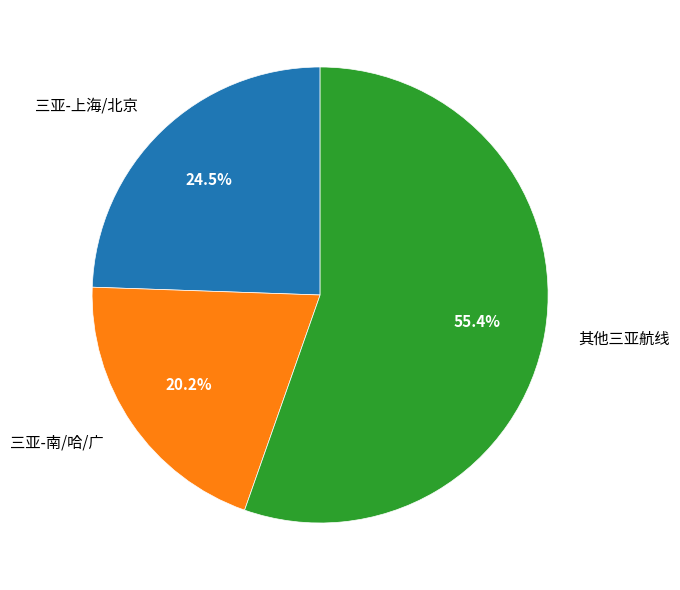

Approximately how many times larger is the value at 三亚-上海/北京 compared to 其他三亚航线?

0.4